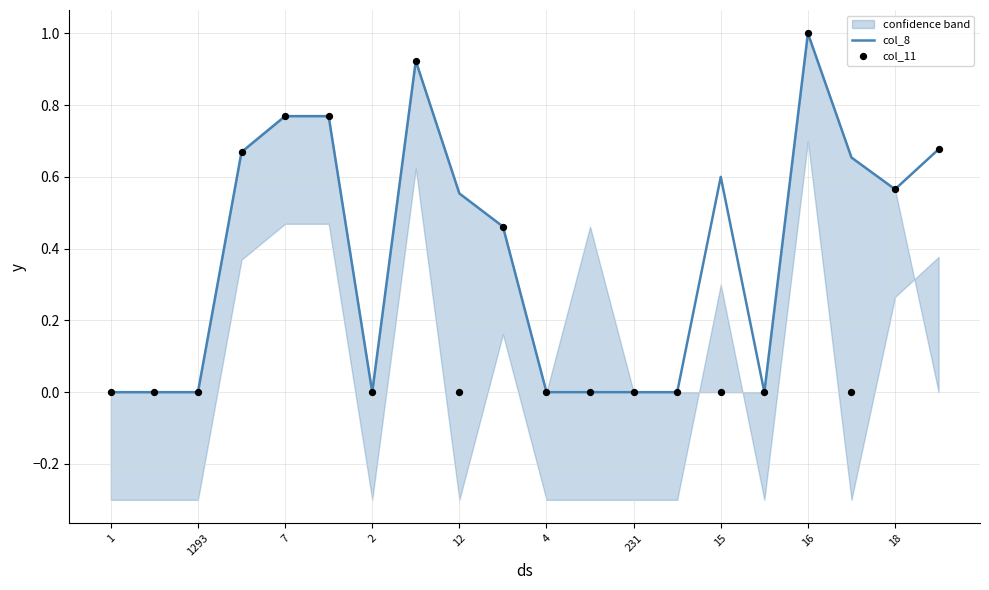

Which series contains the highest Y value?

col_8